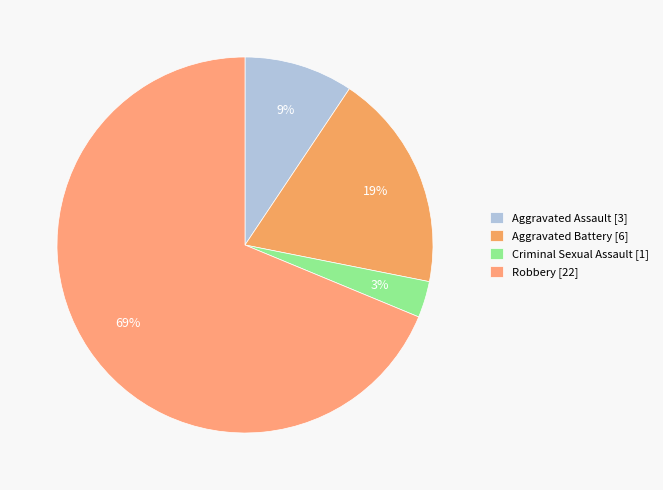

Between Robbery and Aggravated Assault, which is larger?

Robbery